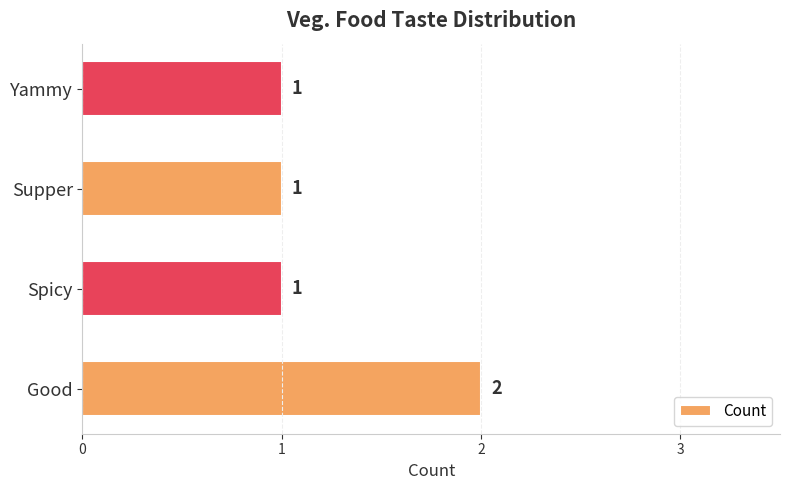

Count the values in the range 1 to 2.

4